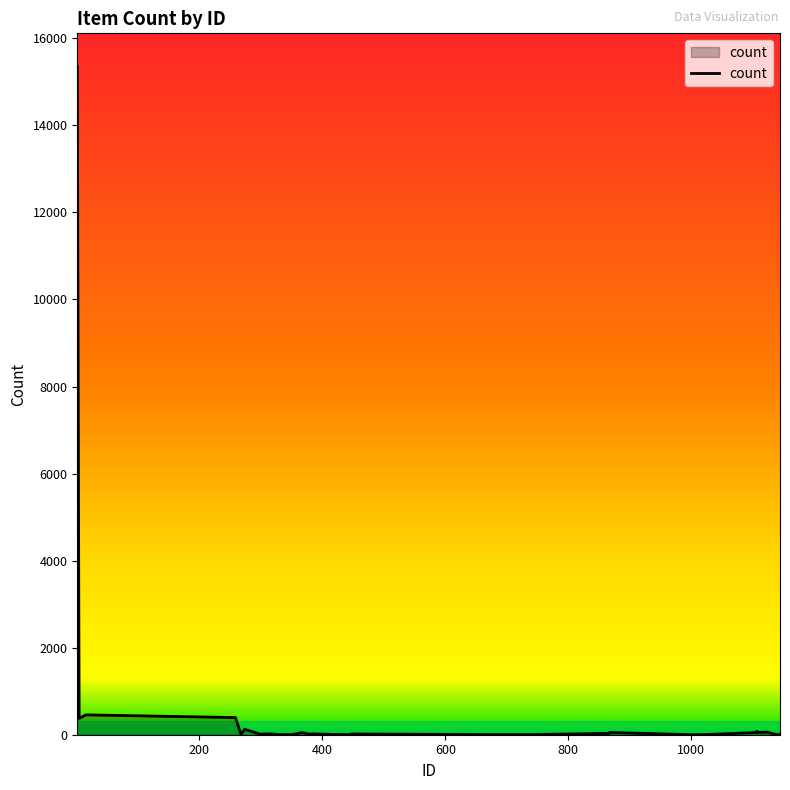

What is the difference between the maximum and minimum values?

15347